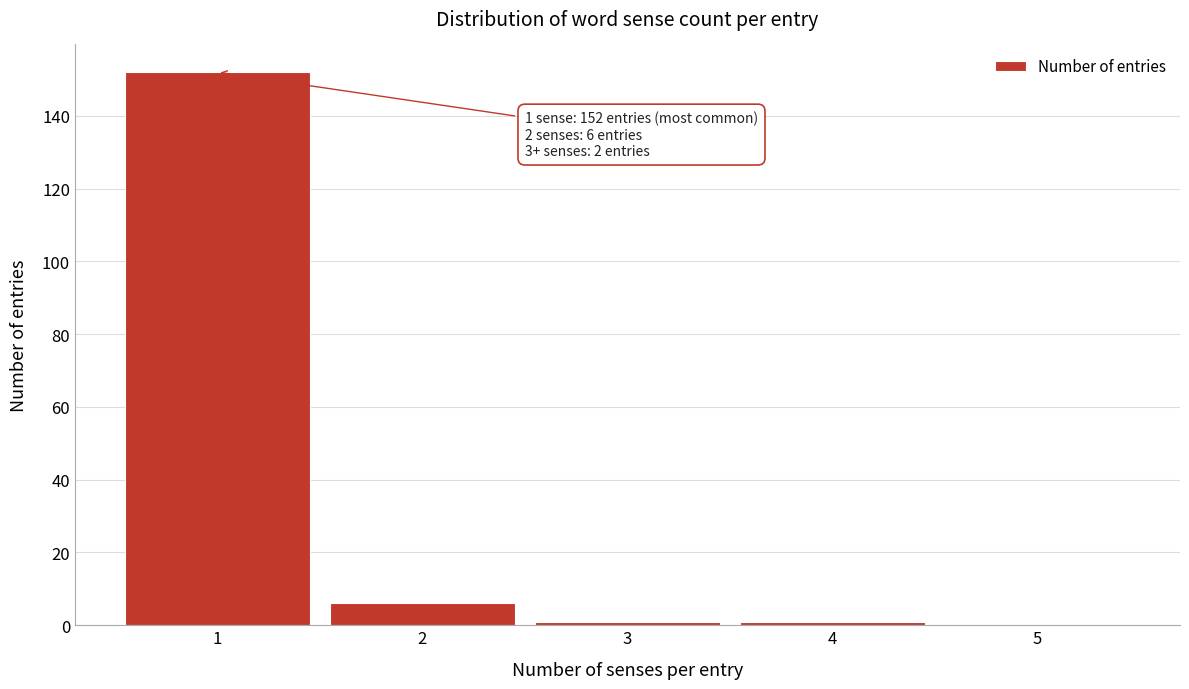

Reading right to left, list all the values displayed in this chart.

5=0	4=1	3=1	2=6	1=152